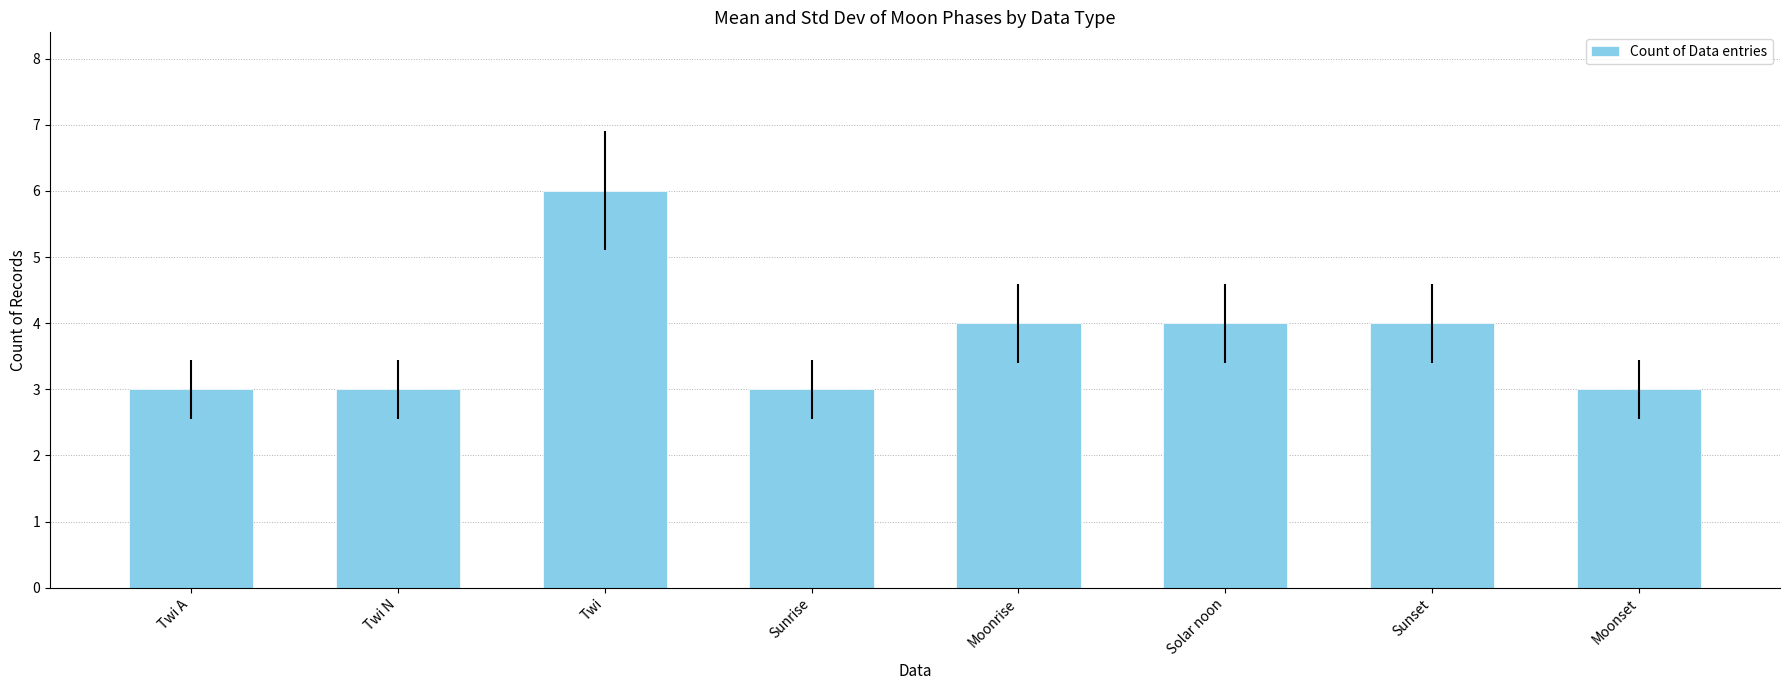

How many series are shown in this chart?

1